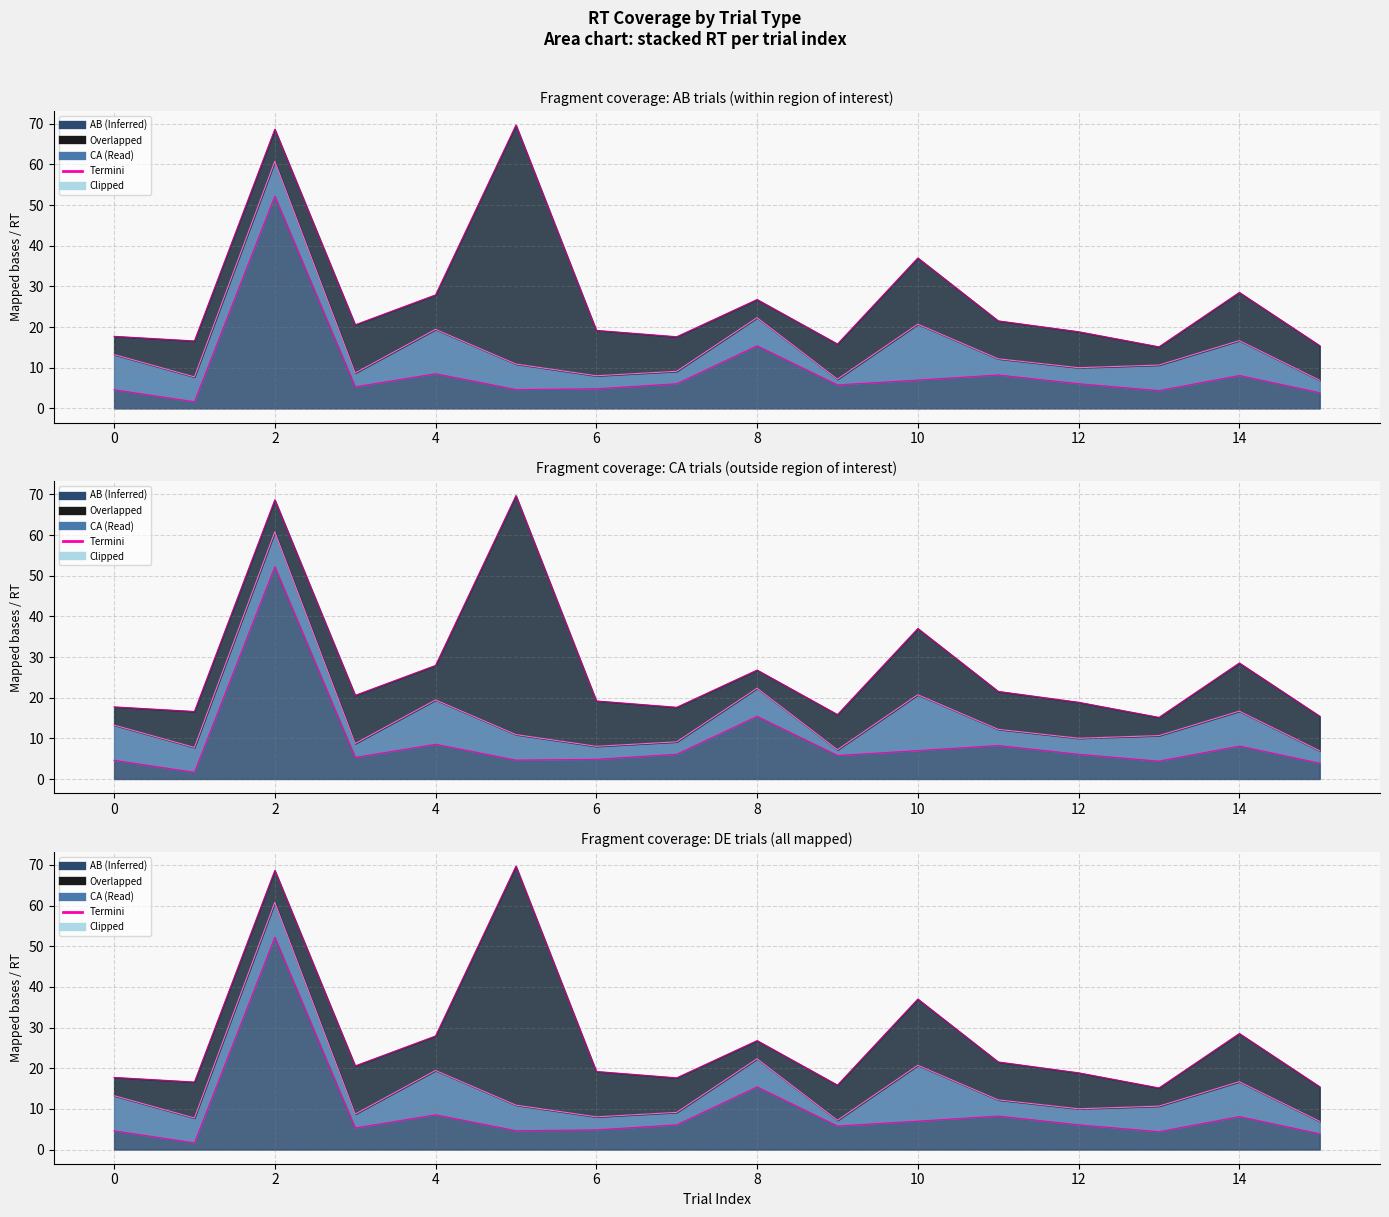

What is the spread (max minus min) of values at 8?

10.9